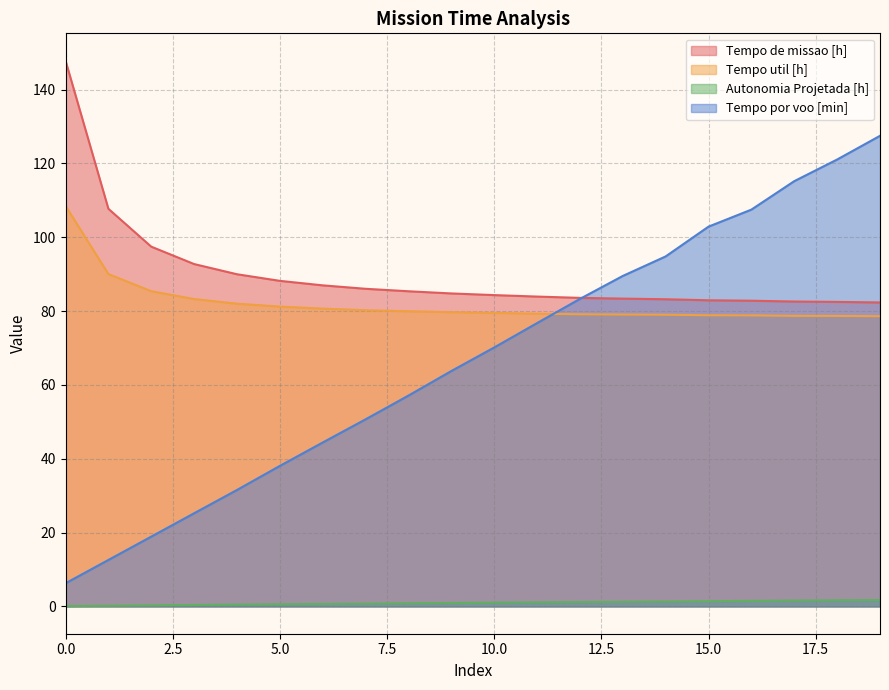

What is the total value across all series at 17?

278.1